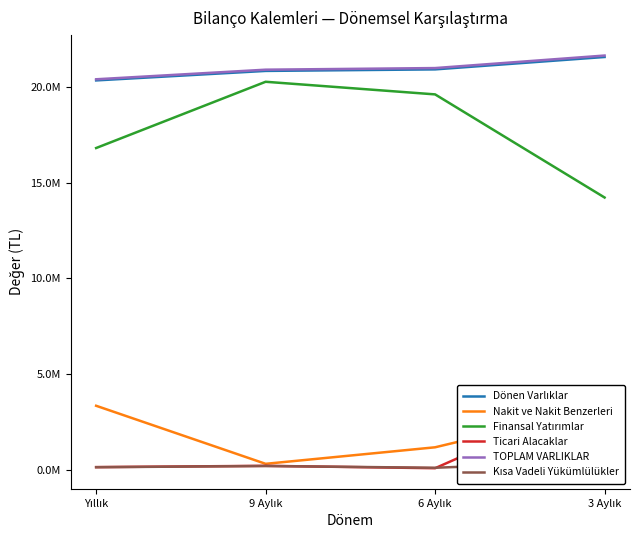

What value does the Kısa Vadeli Yükümlülükler series have at 3 Aylık, to the nearest 100?

466500